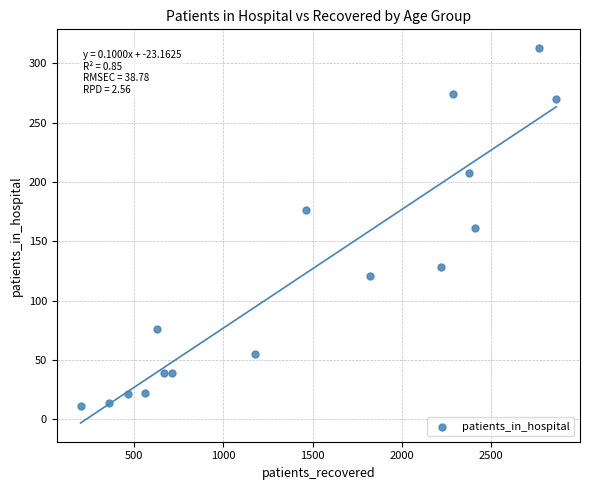

What is the range of Y values (max minus min)?

302